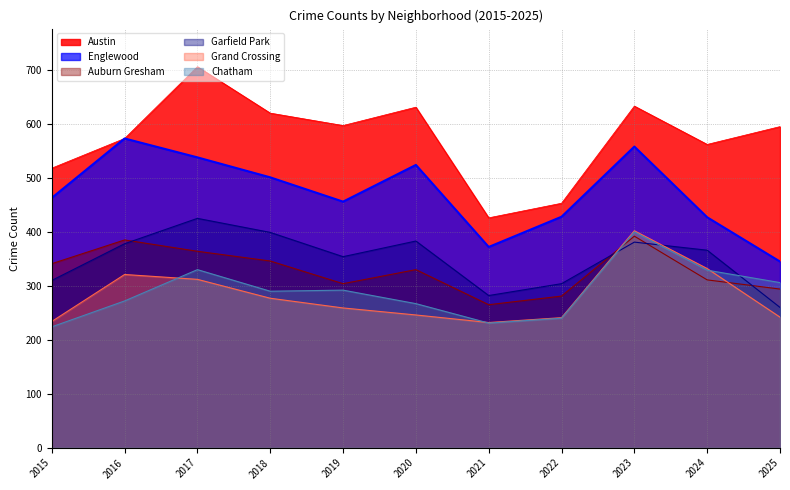

Does the chart display data point markers on the line(s)?

No